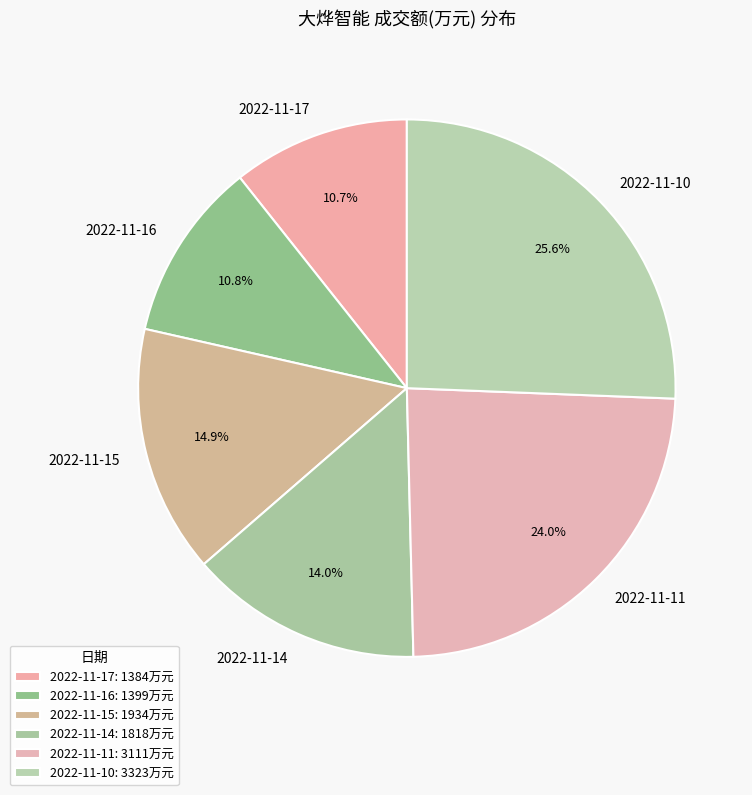

What percentage do 2022-11-14 and 2022-11-11 together represent?

38.0%